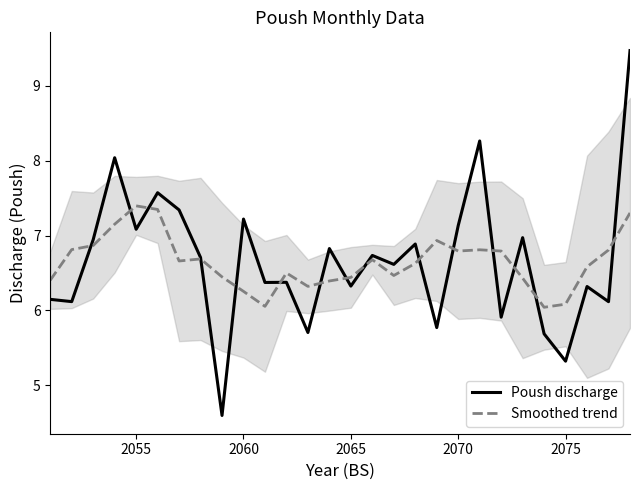

After their last crossing, which series has the higher values: Poush discharge or Smoothed trend?

Poush discharge